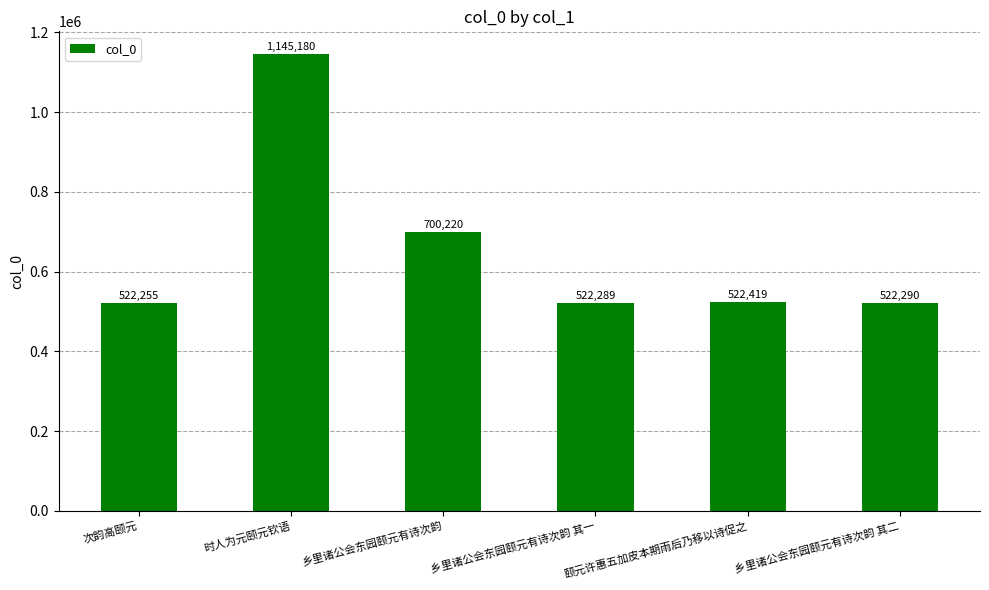

Is it true that the value at 次韵高颐元 is 522255?

True